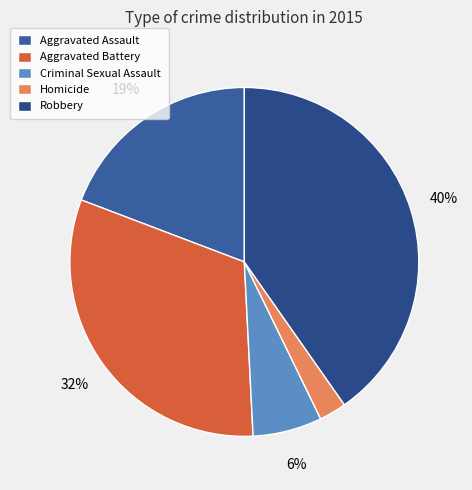

To the nearest percent, what percentage of the pie is Aggravated Battery?

32%